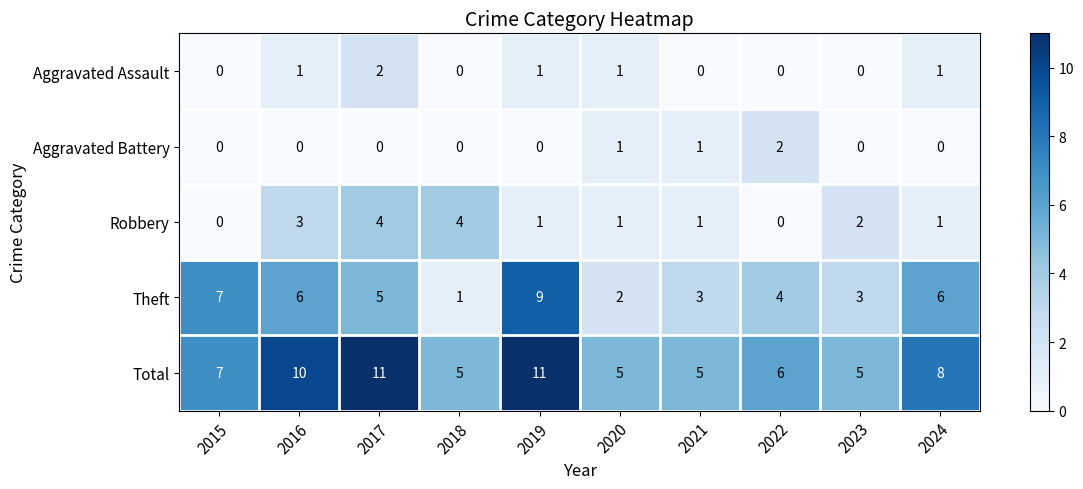

At 2016, list the series in order from largest to smallest.

Total, Theft, Robbery, Aggravated Assault, Aggravated Battery